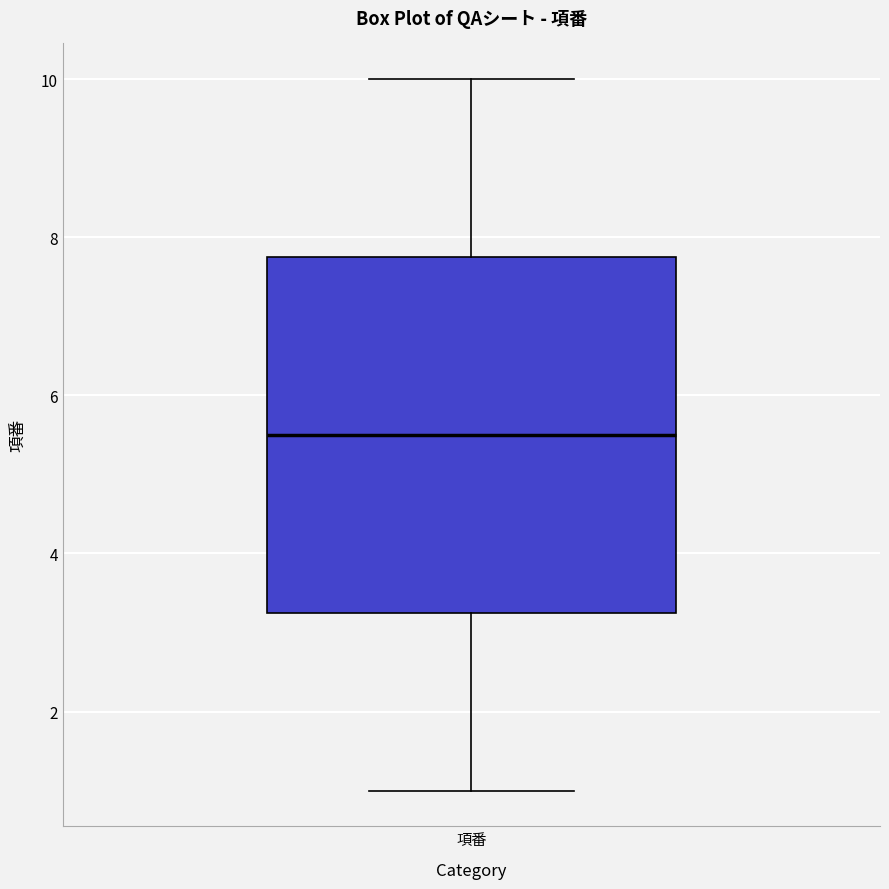

Transcribe this box plot: give where the median line is, the range the box spans, and where the two whiskers end, as read against the y-axis. The values are not printed on the chart, so give them approximately, as read against the axis.

median 5.6, box 3.2 to 7.8, whiskers 1.0 to 10.0